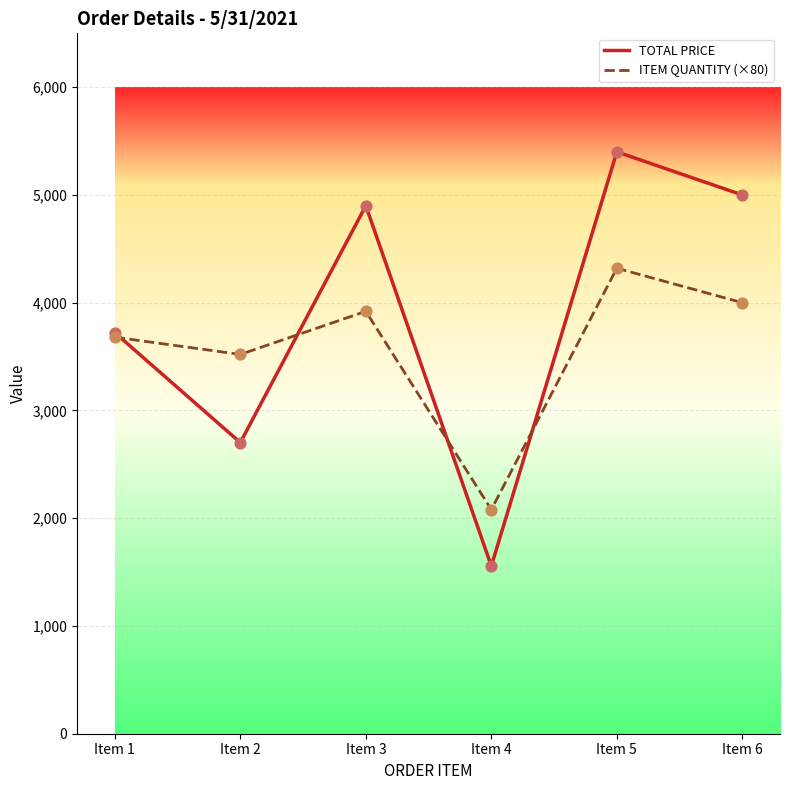

What are all the series names shown in the legend?

TOTAL PRICE, ITEM QUANTITY (×80)